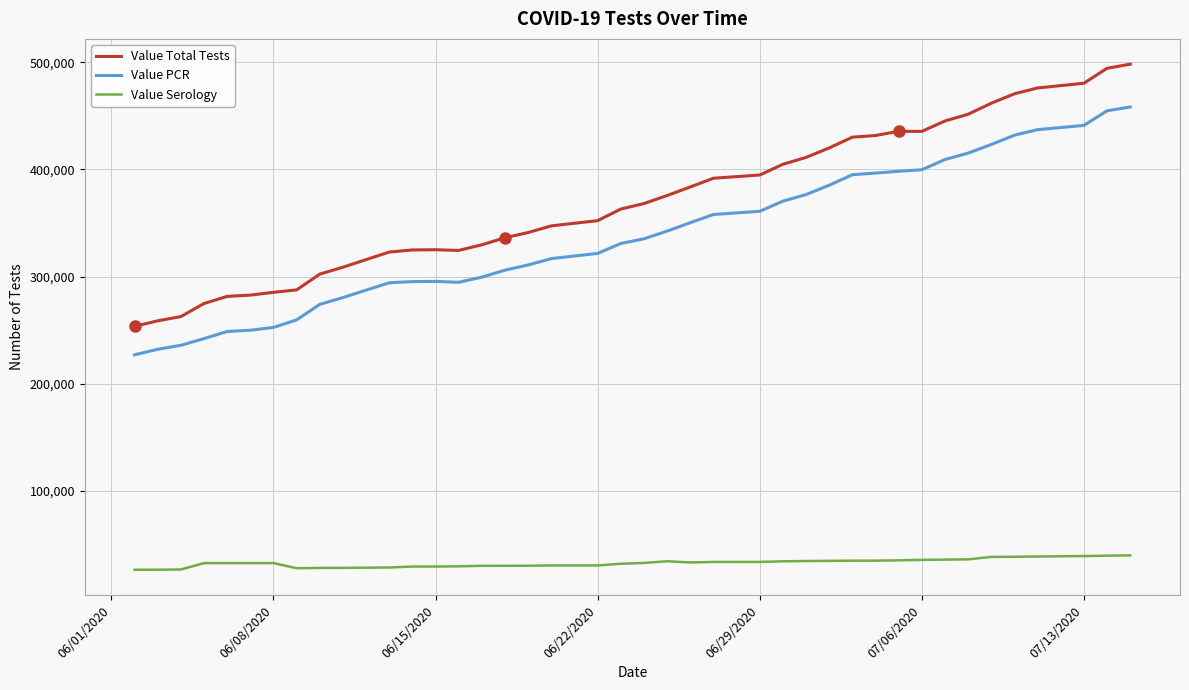

True or false: Value Serology and Value Total Tests cross at least once.

False